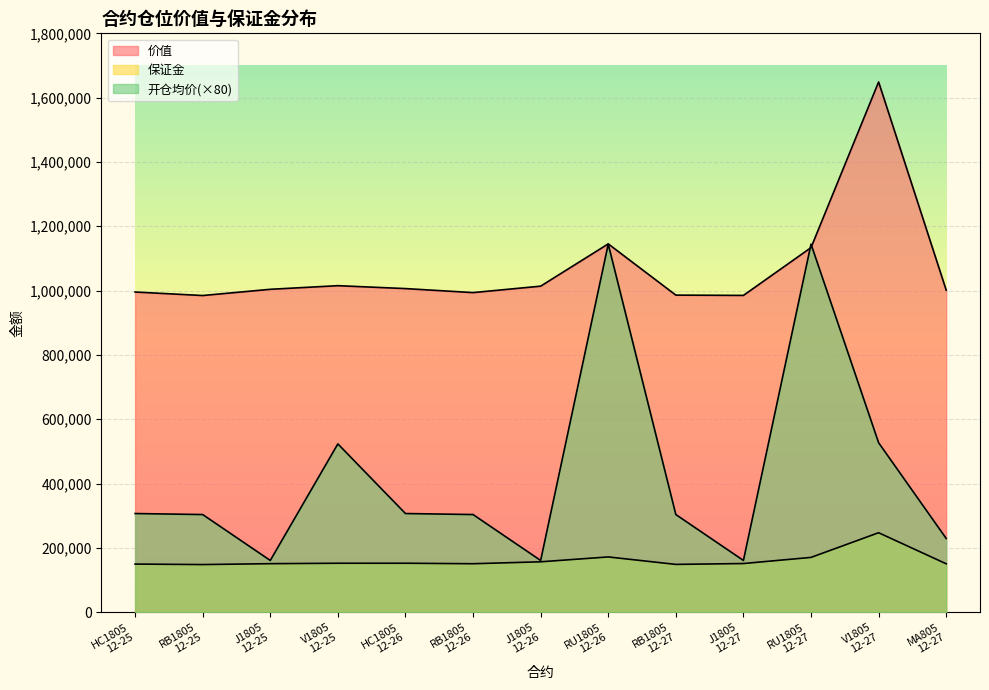

True or false: 保证金 has a value of 235155.0 at RB1805
12-25.

False